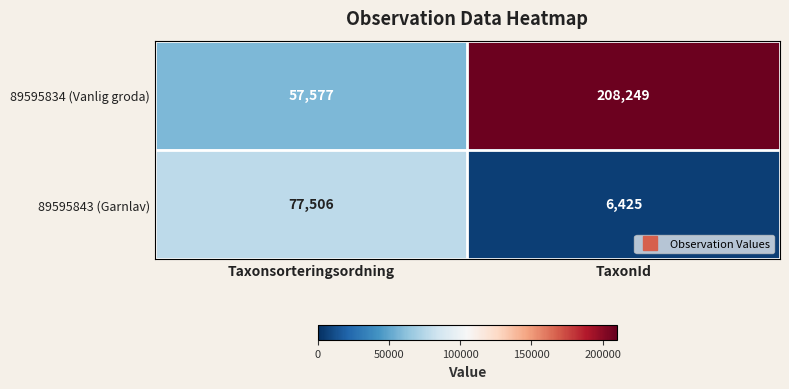

At how many categories does at least one series exceed 12963?

2